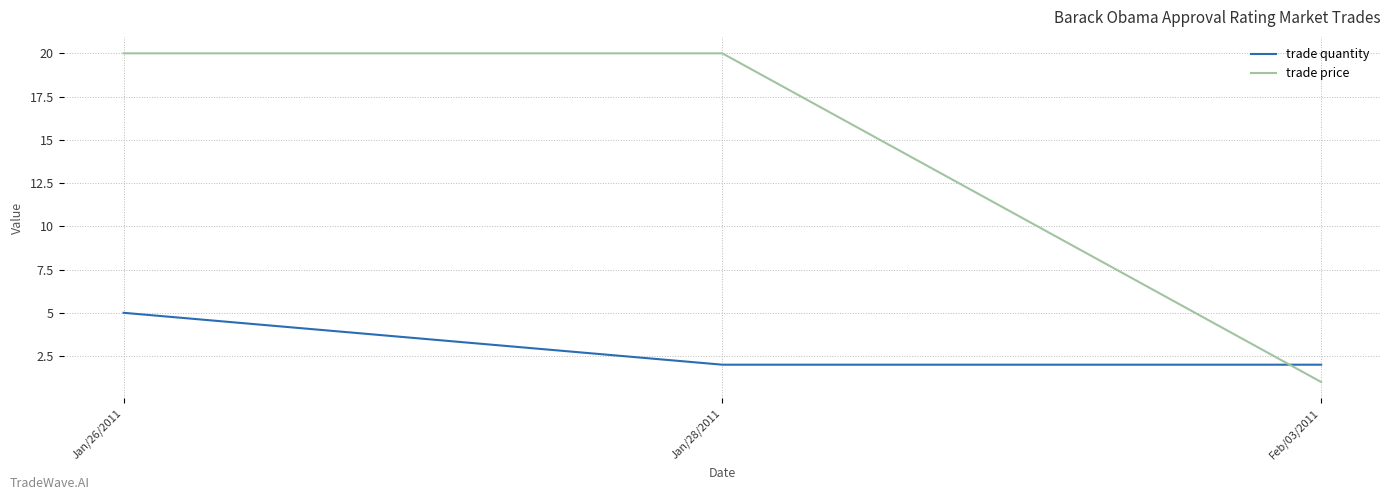

The value of trade price at Jan/26/2011 is 35. True or false?

False